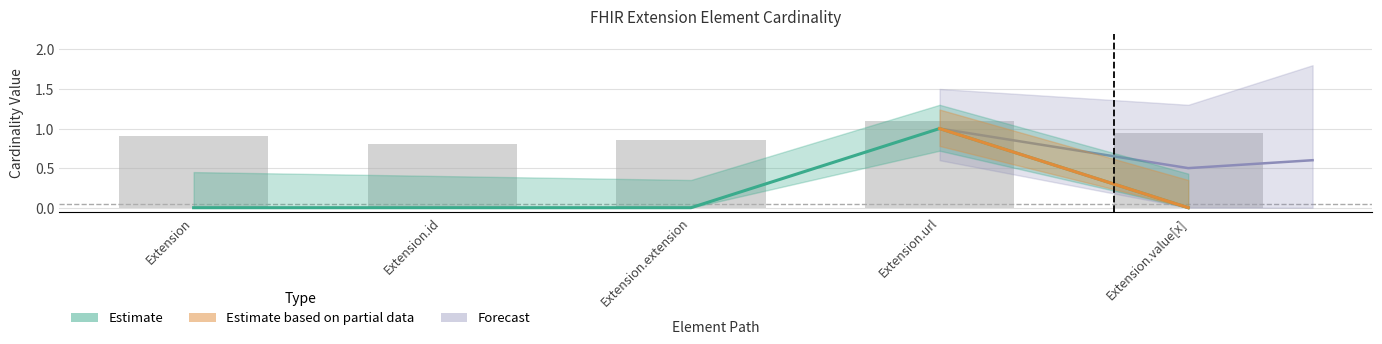

What is the difference between the maximum and minimum values?

1